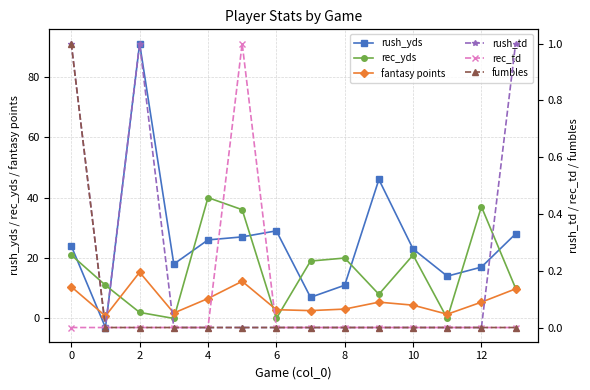

The value of rec_td at 2 is 0.0. True or false?

True